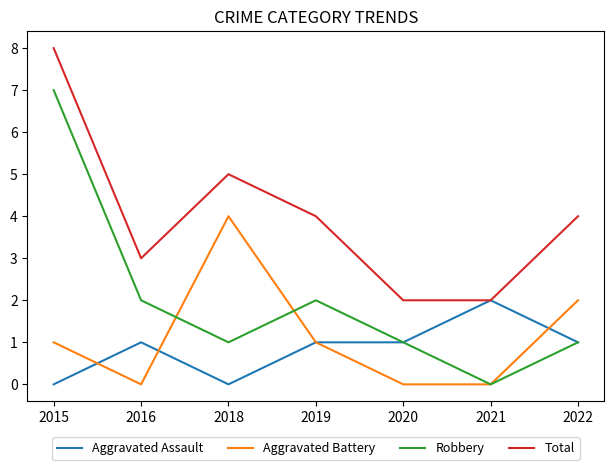

The Aggravated Battery series shows 2 at 2020. True or false?

False